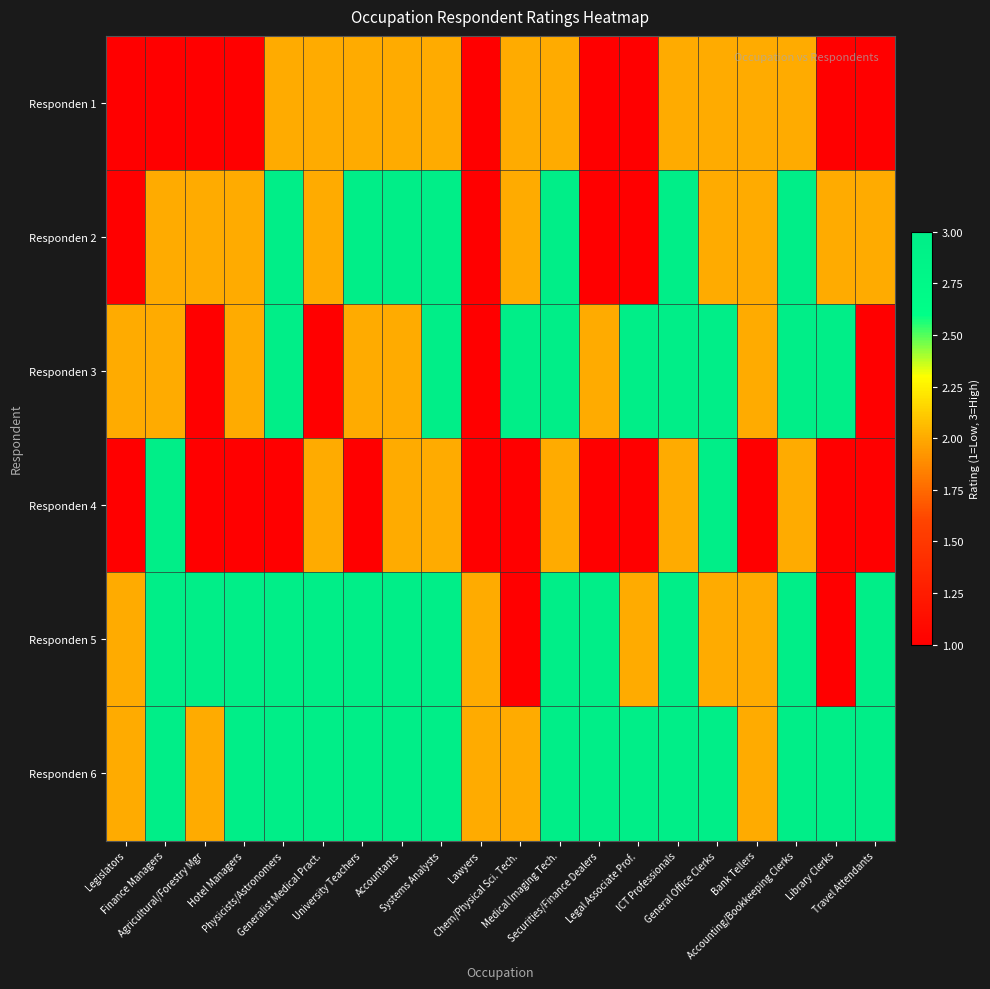

Which has a higher value, University Teachers or Travel Attendants?

University Teachers